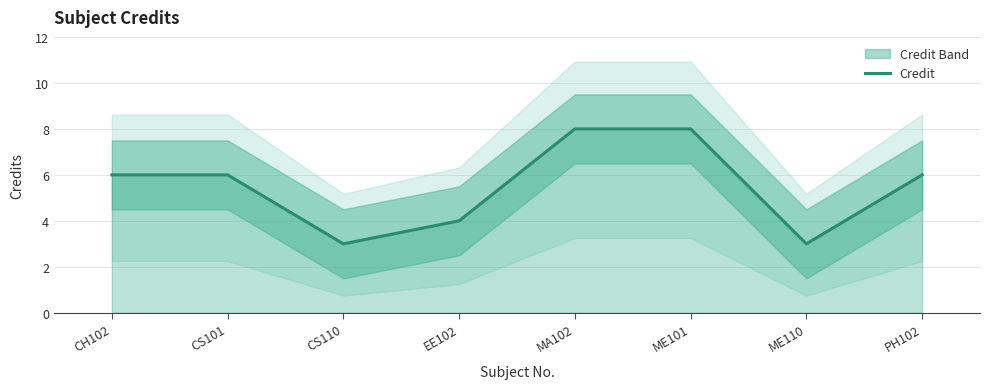

Where is the data nearest to the value 5?

CH102